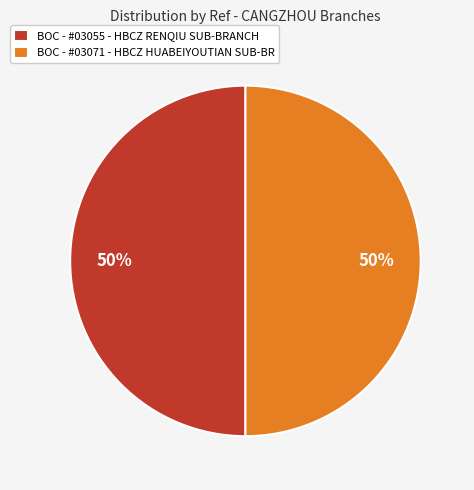

To the nearest percent, what percentage of the pie is BOC - #03055 - HBCZ RENQIU SUB-BRANCH?

50%